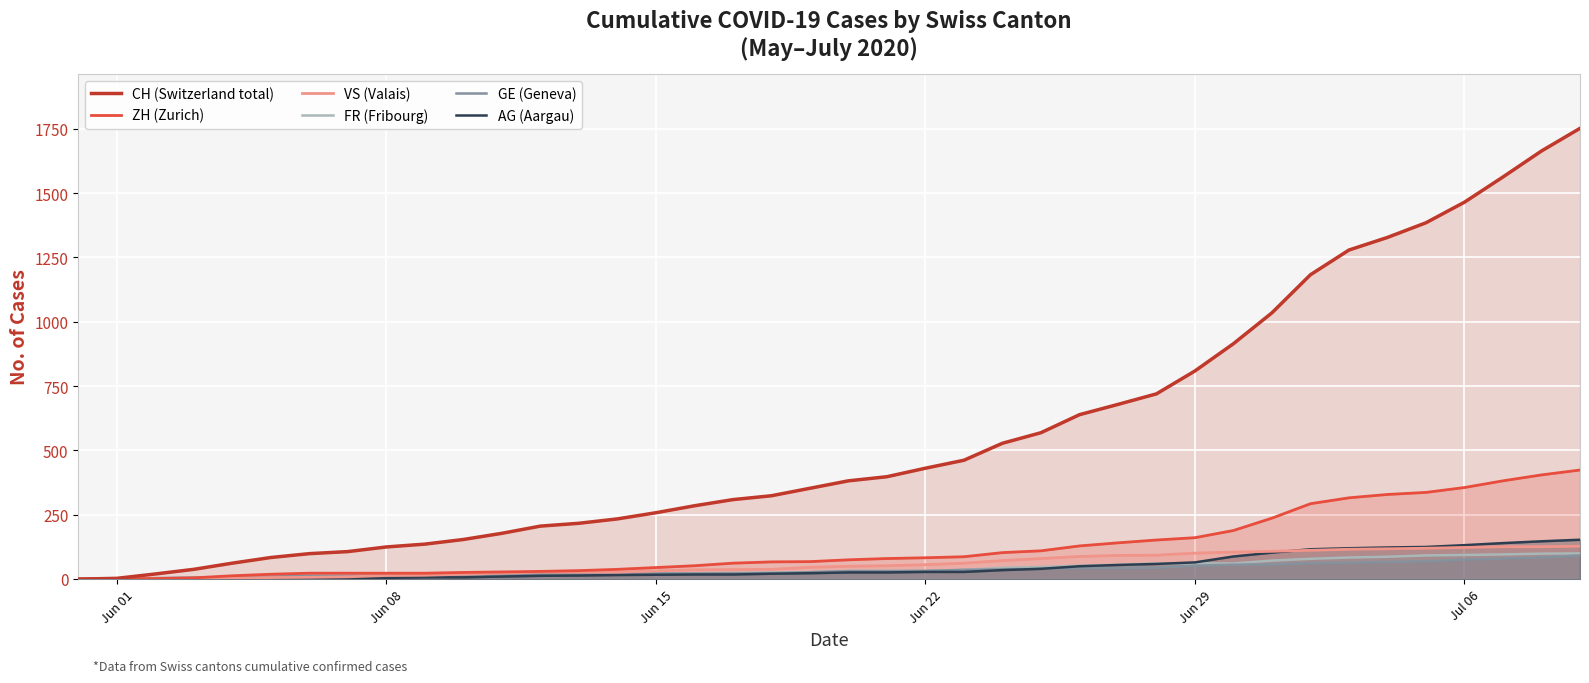

Which series has the largest range (max minus min)?

CH (Switzerland total)